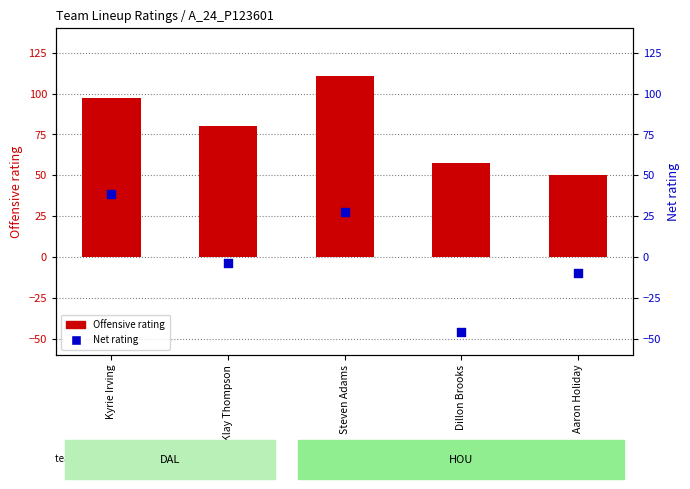

What is the total value across all series at Dillon Brooks?

11.4